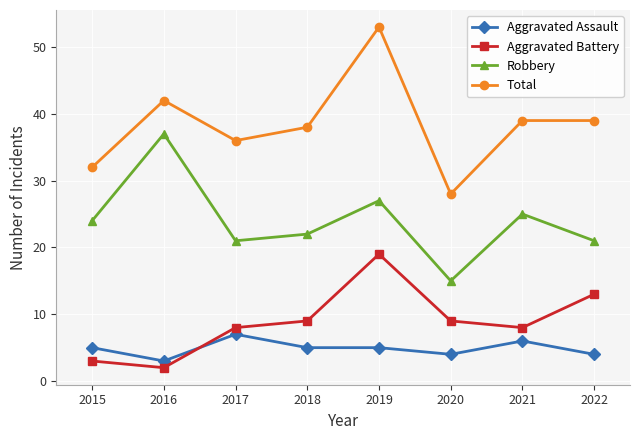

At which category is the sum across all series the highest?

2019